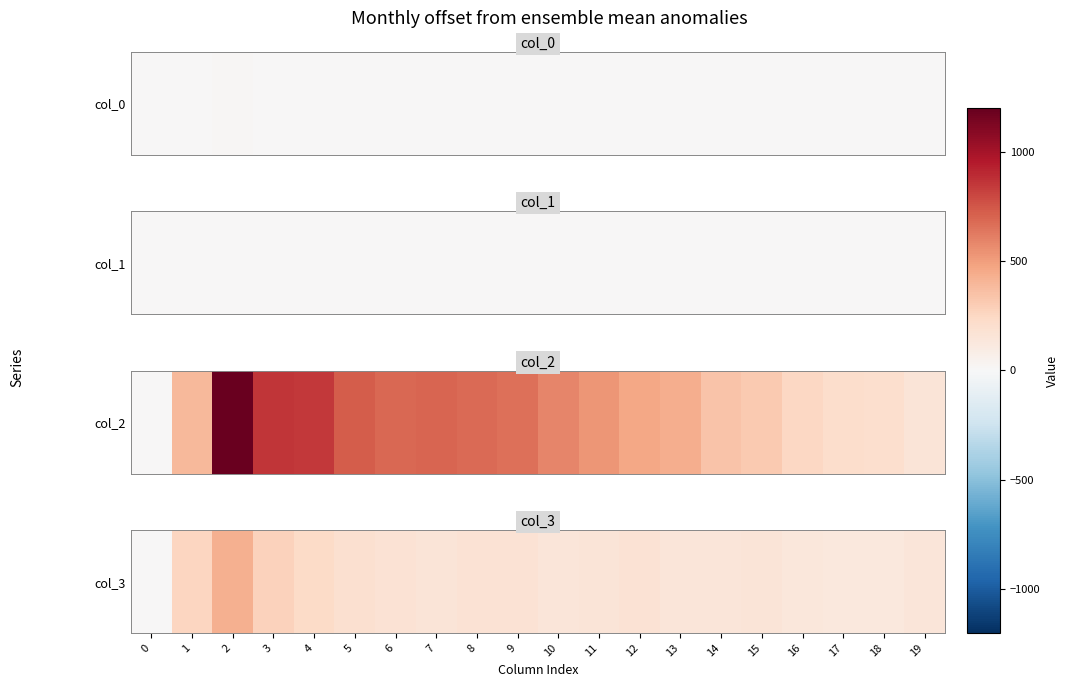

At which label does the data first exceed 155?

1